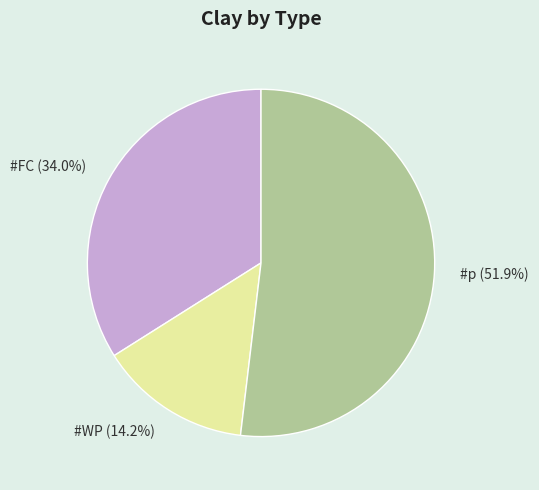

Is there any slice that represents more than half of the pie?

Yes